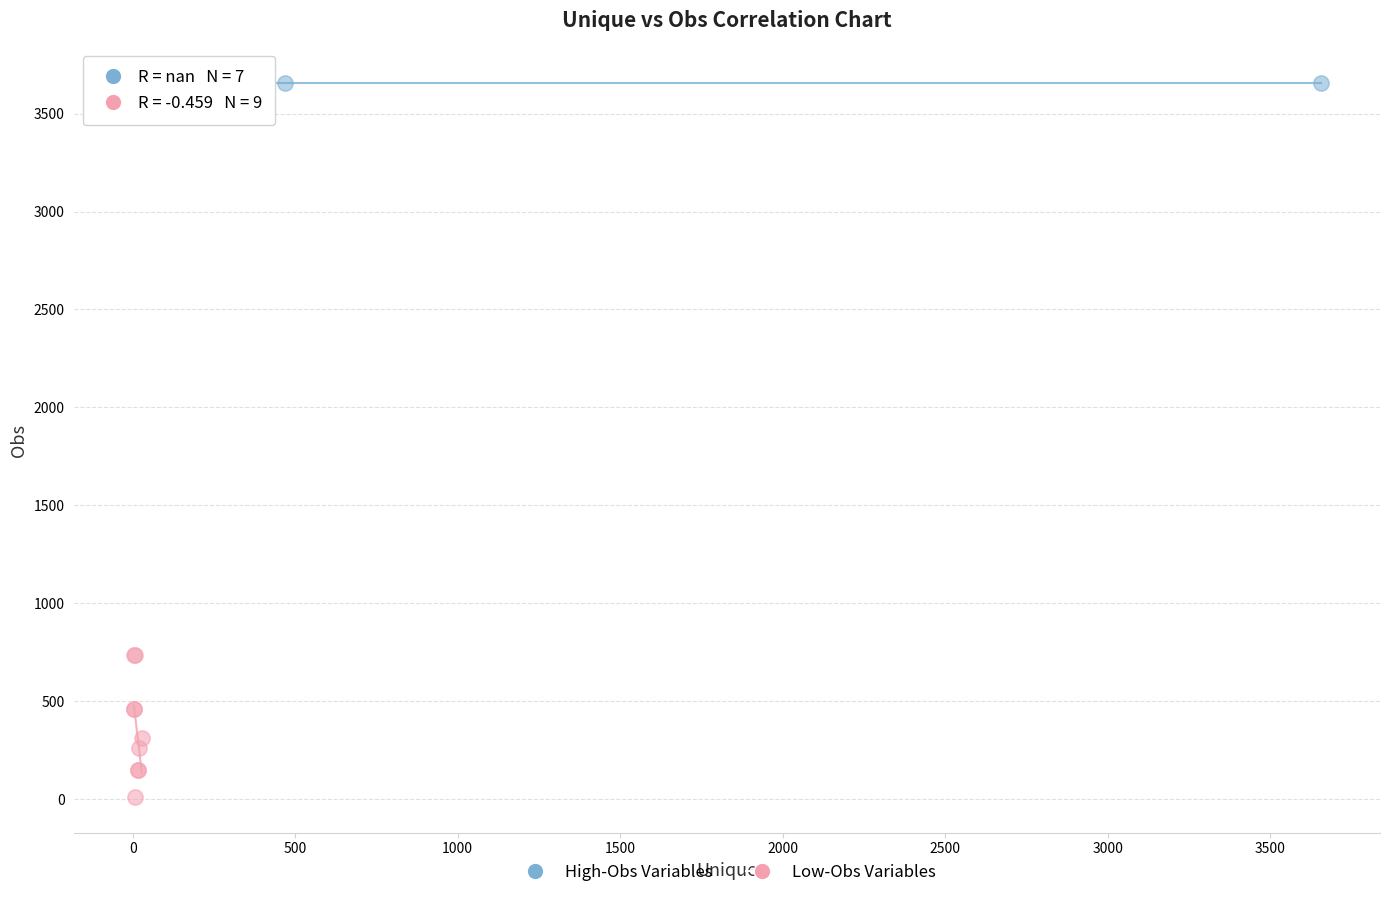

Which series contains the lowest Y value?

Low-Obs Variables